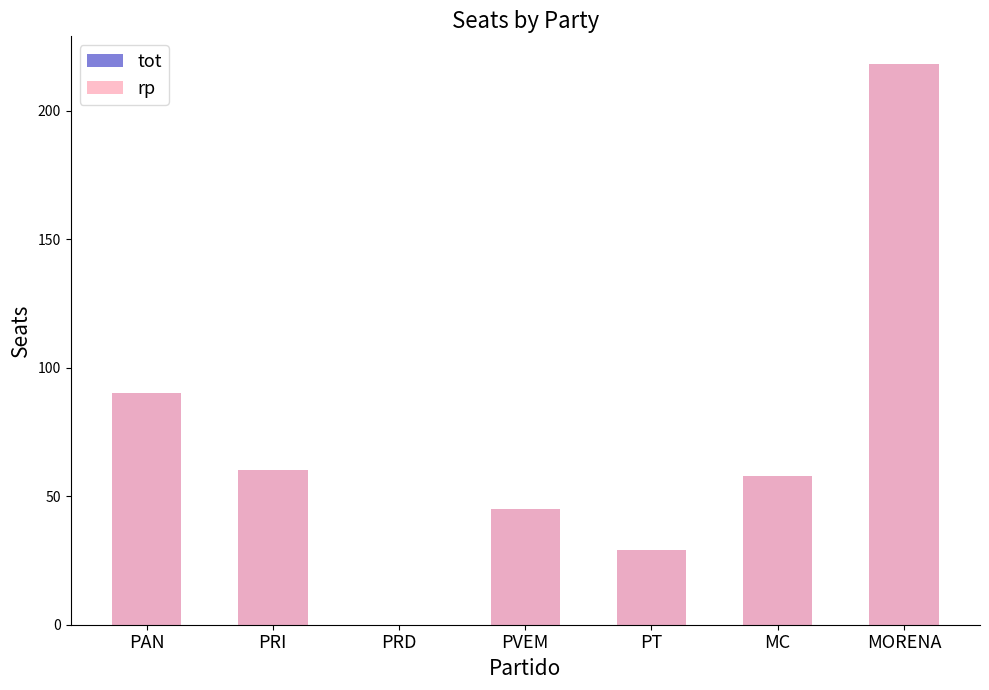

Reading left to right, what are all the values shown in this chart?

tot: PAN=90	PRI=60	PRD=0	PVEM=45	PT=29	MC=58	MORENA=218
rp: PAN=90	PRI=60	PRD=0	PVEM=45	PT=29	MC=58	MORENA=218